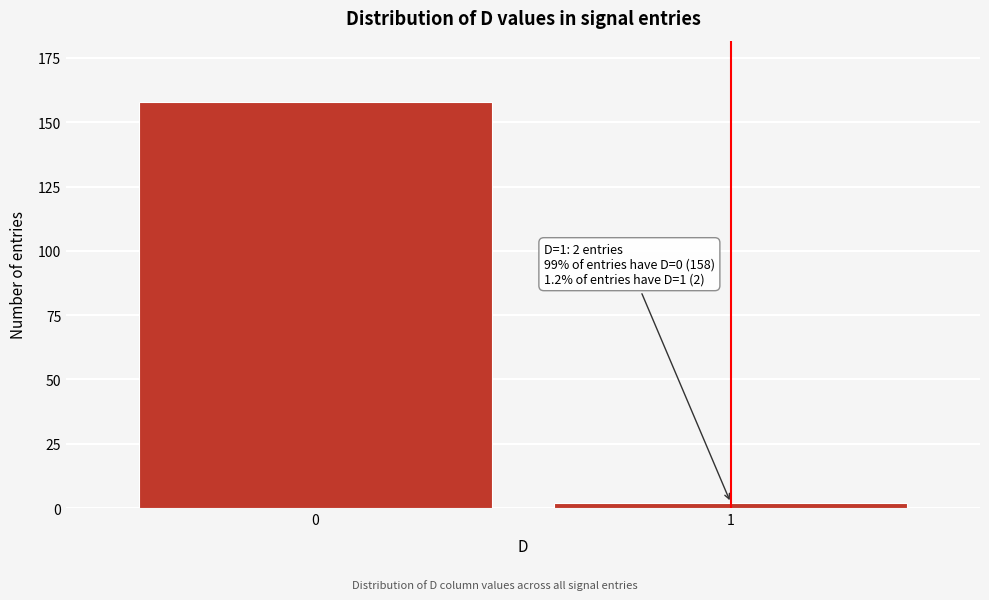

Reading right to left, what are all the values shown in this chart?

2	158